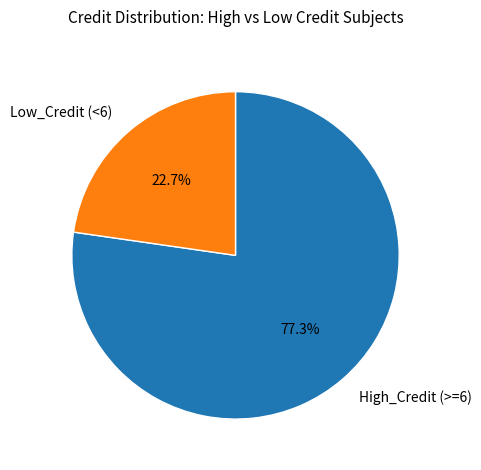

What is the majority slice?

High_Credit (>=6)